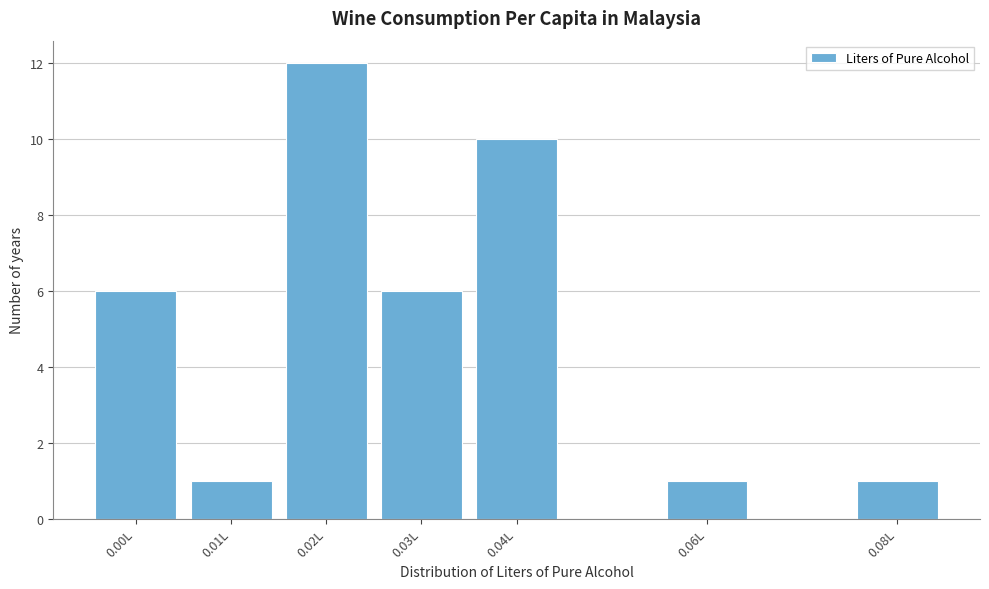

What is the height of the bar covering 0.025 to 0.035 on the x-axis? The values are not printed on the chart, so give them approximately, as read against the axis.

6